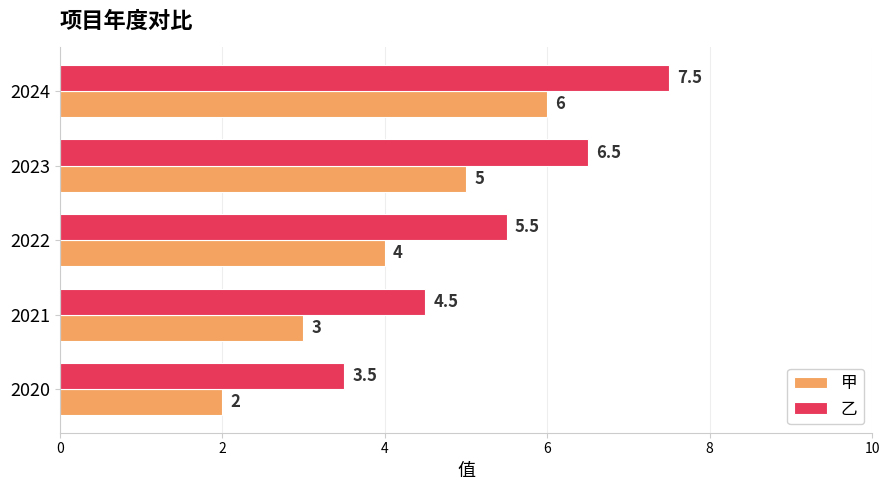

What are all the series names shown in the legend?

甲, 乙